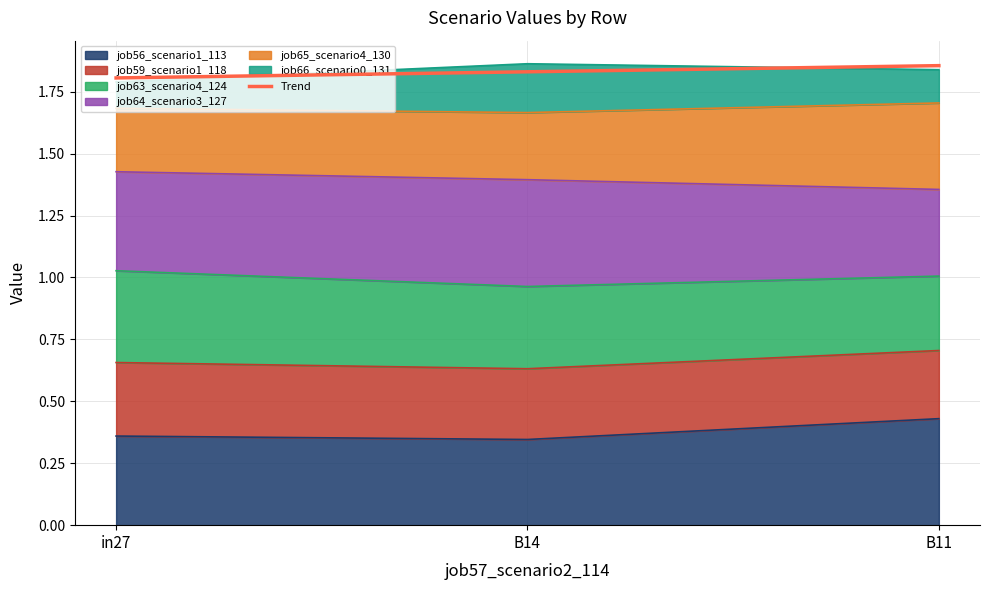

Is it true that the value at B14 is 1.3?

False